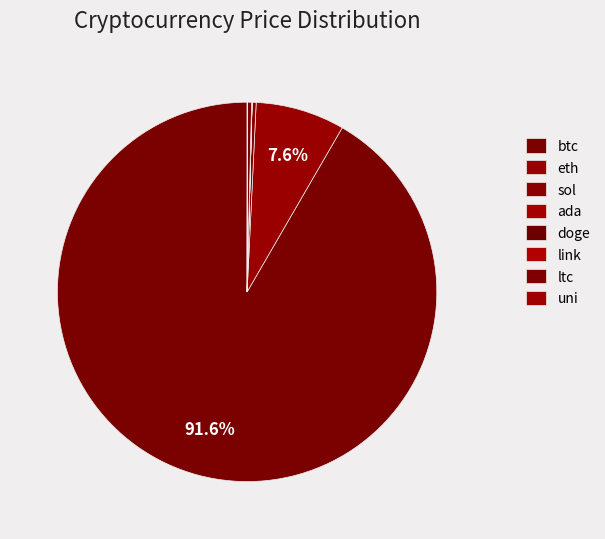

Rank the categories by value from lowest to highest.

doge, ada, uni, link, ltc, sol, eth, btc